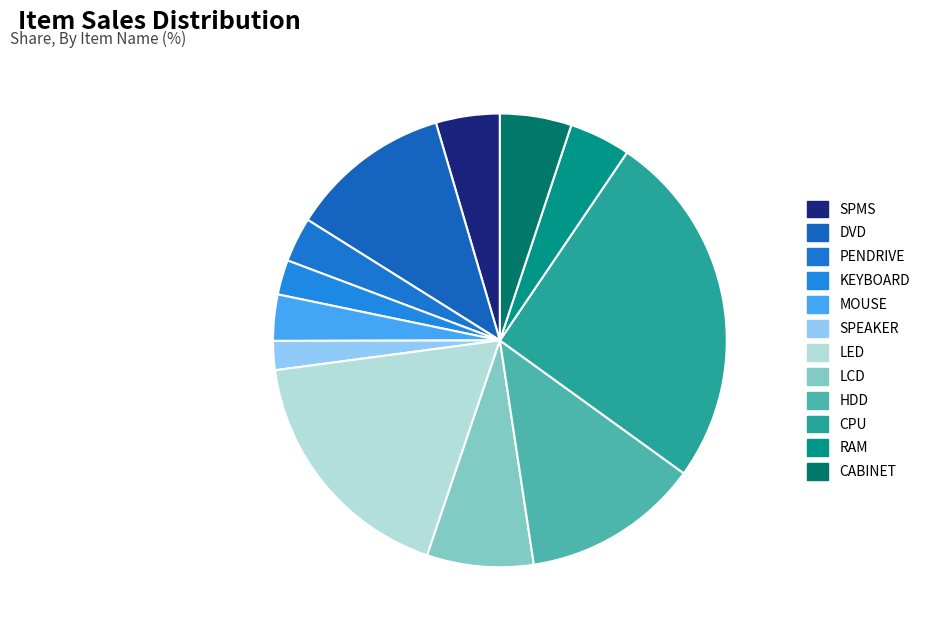

Which has a higher value, PENDRIVE or LED?

LED